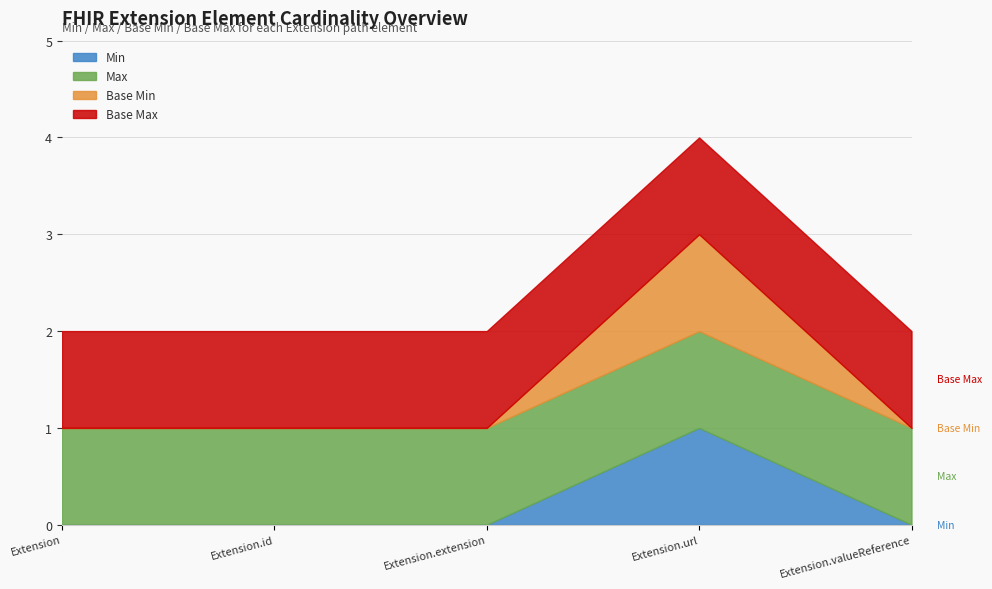

True or false: Base Max has a value of 2 at Extension.extension.

False